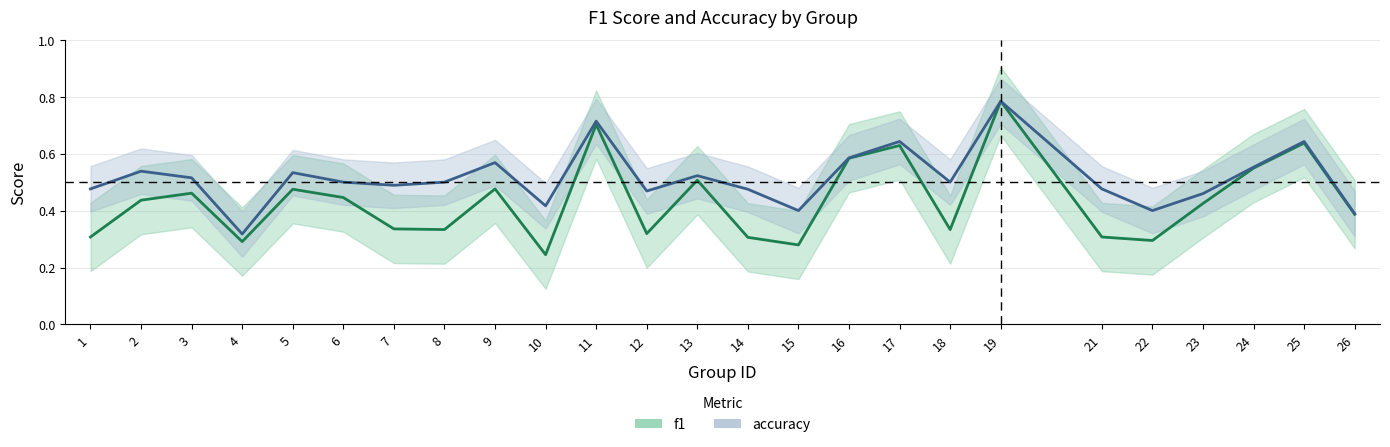

Between 14 and 23, which series saw the biggest shift?

f1_line